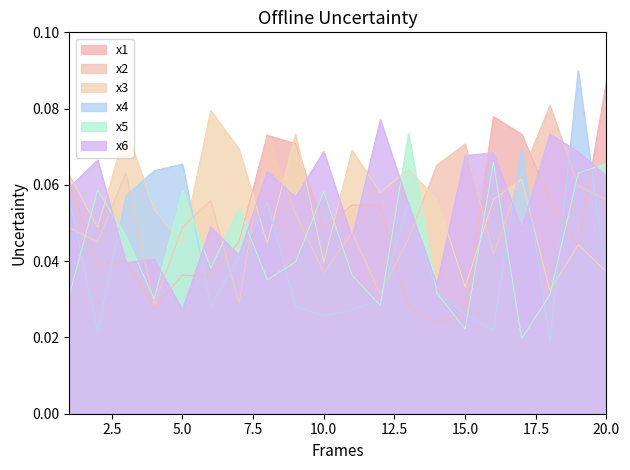

Reading left to right, list all the values displayed in this chart.

x1: 1=0.1	2=0.0	3=0.0	4=0.0	5=0.0	6=0.0	7=0.0	8=0.1	9=0.1	10=0.0	11=0.1	12=0.1	13=0.0	14=0.0	15=0.0	16=0.1	17=0.1	18=0.1	19=0.0	20=0.1
x2: 1=0.0	2=0.0	3=0.1	4=0.0	5=0.0	6=0.1	7=0.0	8=0.1	9=0.1	10=0.0	11=0.0	12=0.0	13=0.0	14=0.1	15=0.1	16=0.0	17=0.1	18=0.1	19=0.1	20=0.1
x3: 1=0.1	2=0.0	3=0.1	4=0.1	5=0.0	6=0.1	7=0.1	8=0.0	9=0.1	10=0.0	11=0.1	12=0.1	13=0.1	14=0.1	15=0.0	16=0.1	17=0.1	18=0.0	19=0.0	20=0.0
x4: 1=0.1	2=0.0	3=0.1	4=0.1	5=0.1	6=0.0	7=0.0	8=0.1	9=0.0	10=0.0	11=0.0	12=0.0	13=0.1	14=0.0	15=0.0	16=0.0	17=0.1	18=0.0	19=0.1	20=0.0
x5: 1=0.0	2=0.1	3=0.0	4=0.0	5=0.1	6=0.0	7=0.1	8=0.0	9=0.0	10=0.1	11=0.0	12=0.0	13=0.1	14=0.0	15=0.0	16=0.1	17=0.0	18=0.0	19=0.1	20=0.1
x6: 1=0.1	2=0.1	3=0.0	4=0.0	5=0.0	6=0.0	7=0.0	8=0.1	9=0.1	10=0.1	11=0.0	12=0.1	13=0.1	14=0.0	15=0.1	16=0.1	17=0.0	18=0.1	19=0.1	20=0.1